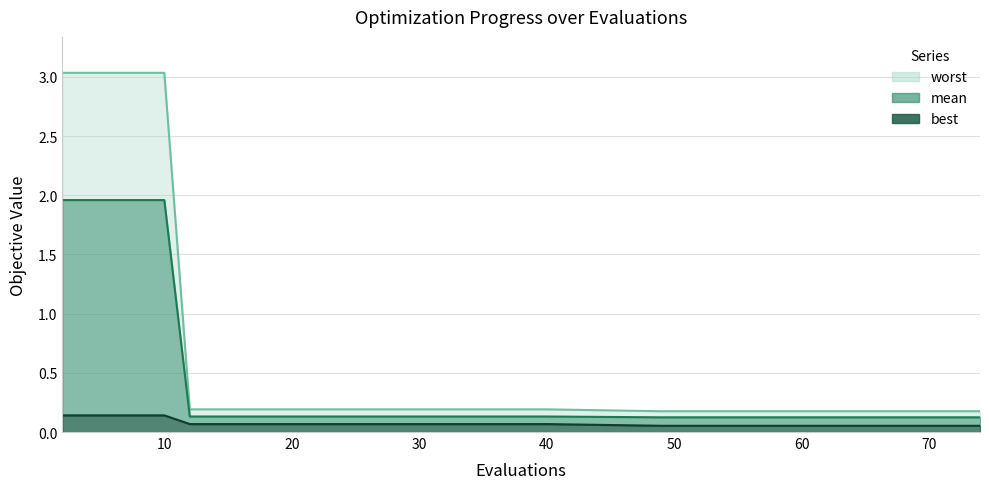

List the labels in order of best value, smallest first.

49, 57, 63, 70, 74, 12, 19, 26, 33, 40, 2, 4, 6, 8, 10